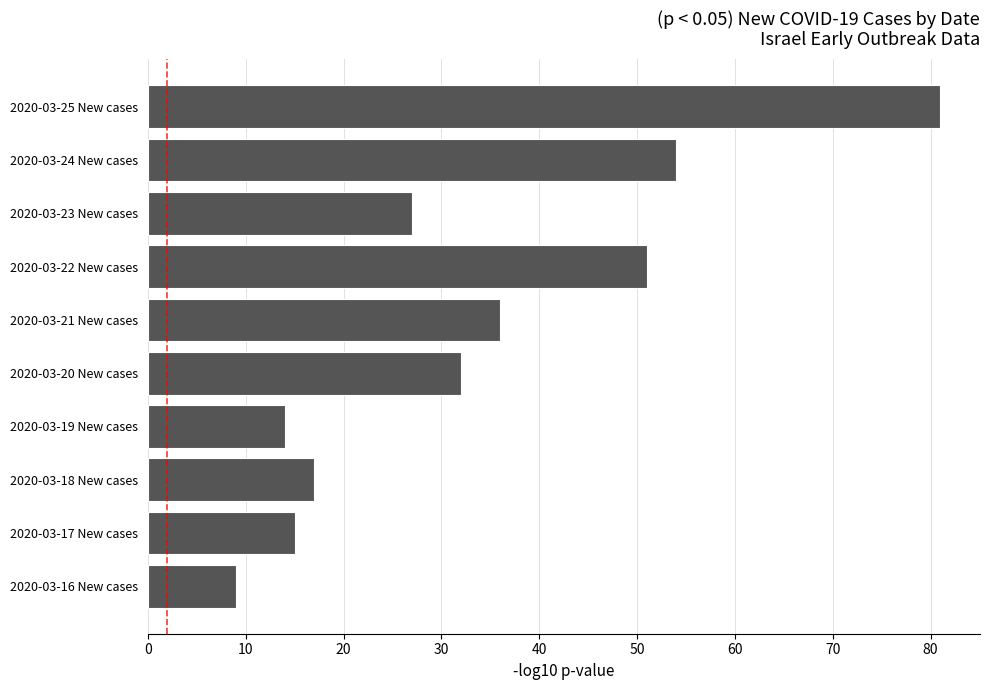

Rank the categories by value from highest to lowest.

2020-03-25 New cases, 2020-03-24 New cases, 2020-03-22 New cases, 2020-03-21 New cases, 2020-03-20 New cases, 2020-03-23 New cases, 2020-03-18 New cases, 2020-03-17 New cases, 2020-03-19 New cases, 2020-03-16 New cases